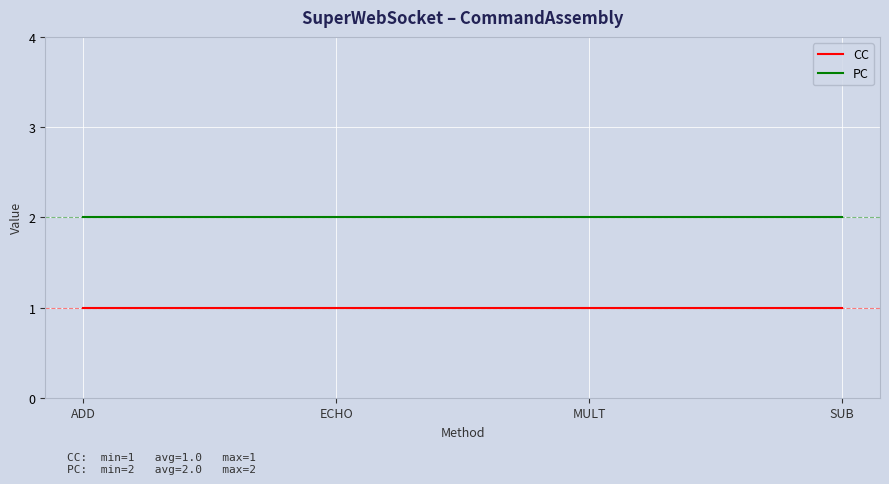

At how many categories does at least one series exceed 1?

4